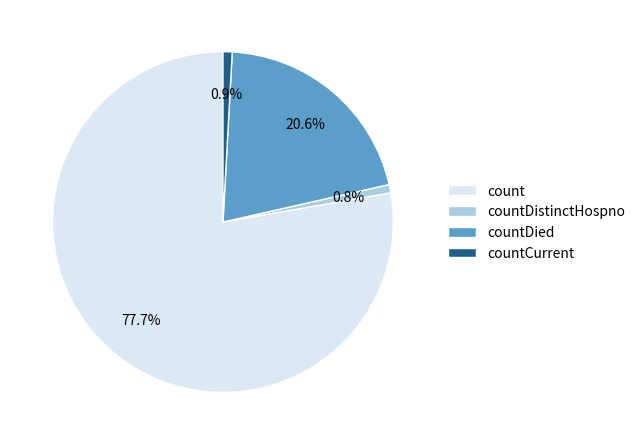

To the nearest percent, what is the difference between the count and countDistinctHospno slice percentages?

77%